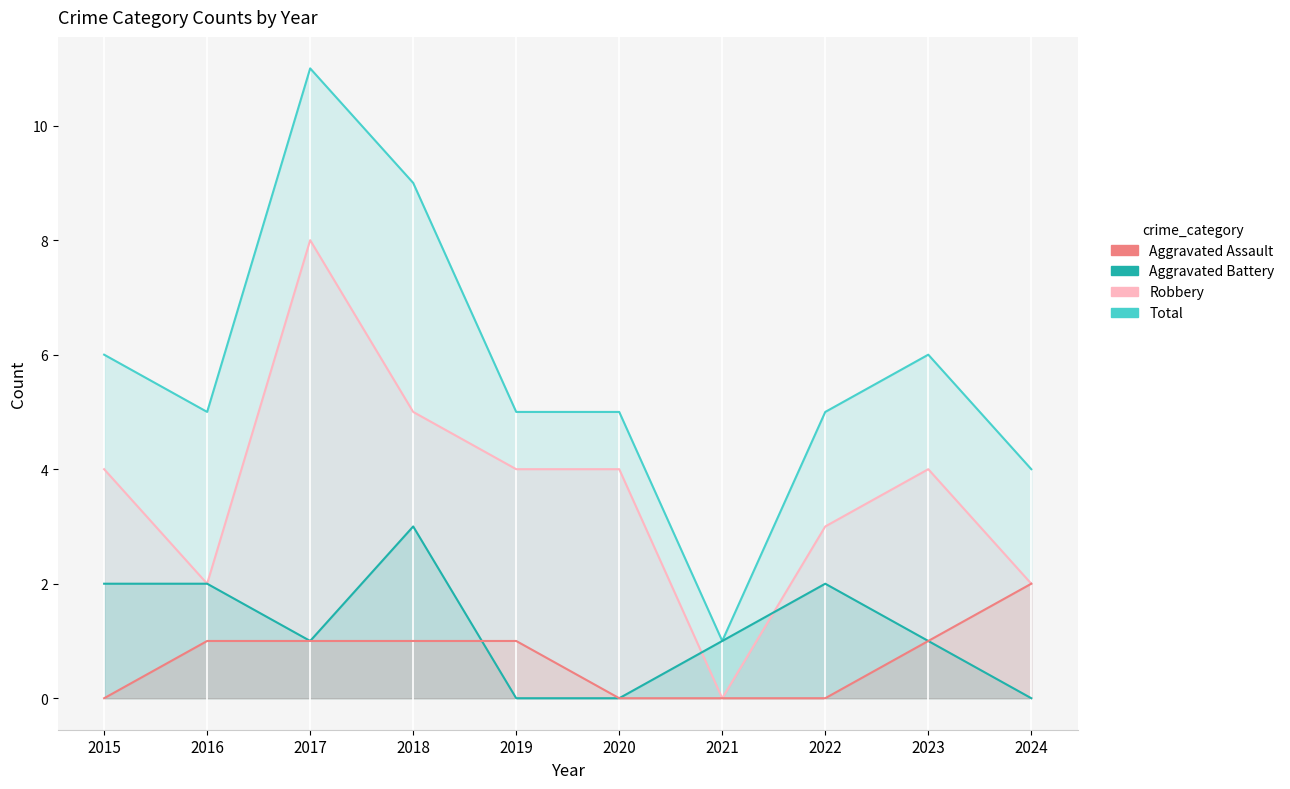

Which series has the largest range (max minus min)?

Total